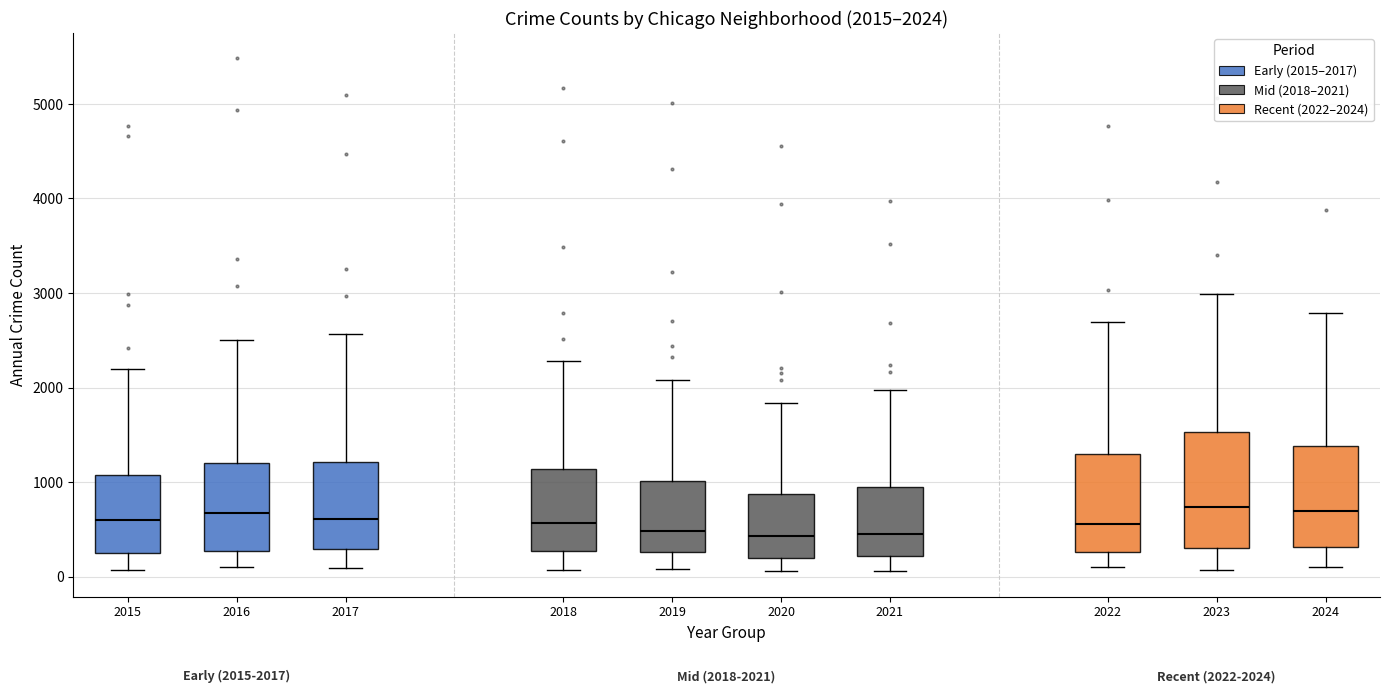

Which box is the tallest, from its lower edge to its upper edge?

2023